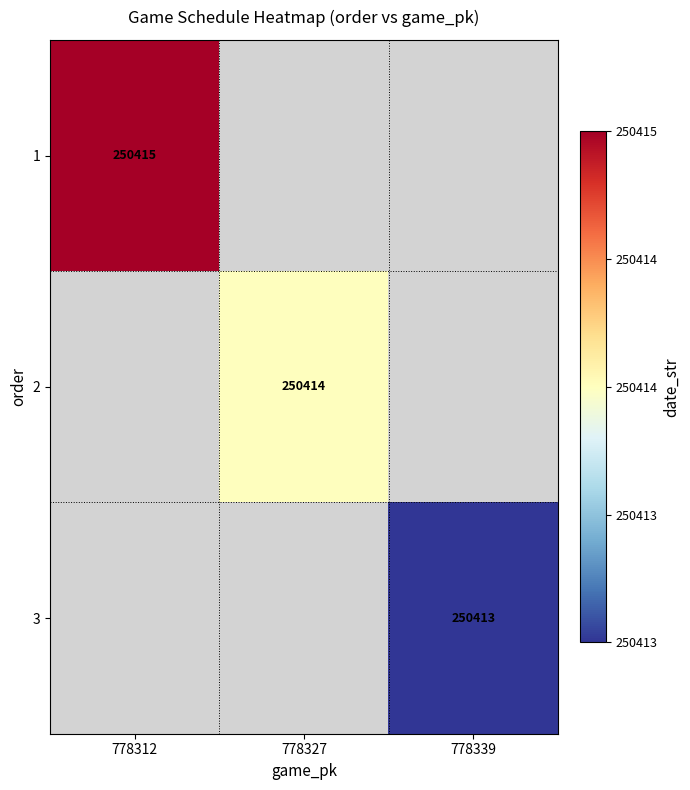

The value of 2 at 778327 is 154387. True or false?

False